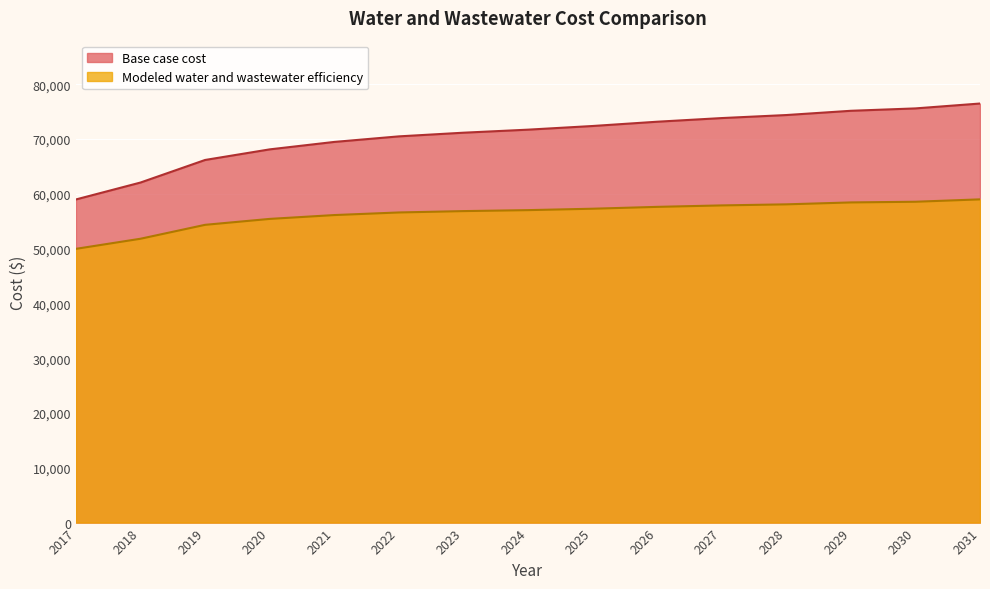

True or false: Base case cost and Modeled water and wastewater efficiency cross at least once.

False